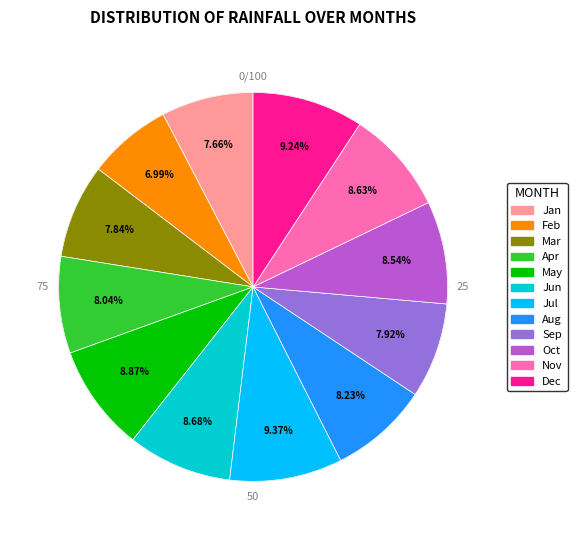

Does any single category account for the majority?

No